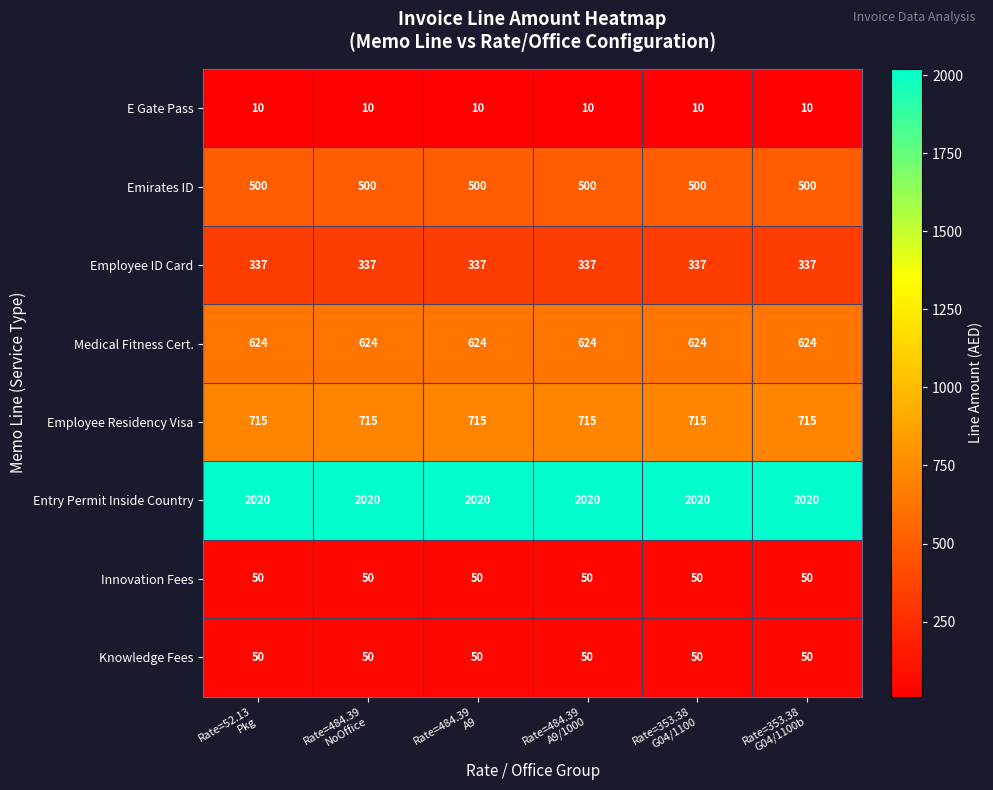

What is the sum of all E Gate Pass values?

60